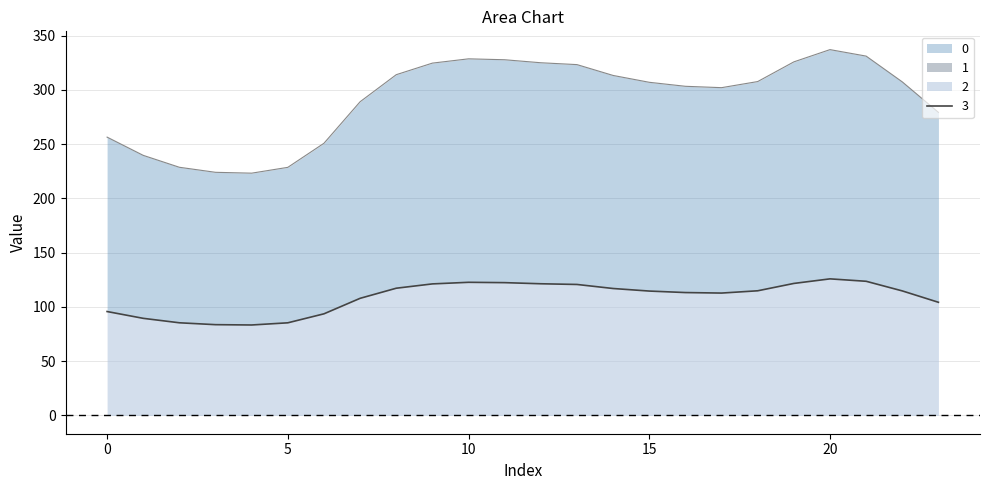

Reading left to right, transcribe all the data shown in this chart.

0: 0=95.8	1=89.5	2=85.4	3=83.7	4=83.4	5=85.4	6=93.7	7=107.9	8=117.3	9=121.2	10=122.7	11=122.4	12=121.4	13=120.7	14=117.0	15=114.6	16=113.3	17=112.8	18=114.9	19=121.7	20=125.9	21=123.6	22=114.8	23=104.3
1: 0=256.5	1=239.7	2=228.7	3=224.1	4=223.3	5=228.7	6=250.9	7=289.1	8=314.1	9=324.7	10=328.7	11=327.8	12=325.1	13=323.3	14=313.4	15=307.1	16=303.4	17=302.1	18=307.7	19=325.9	20=337.2	21=331.2	22=307.4	23=279.3